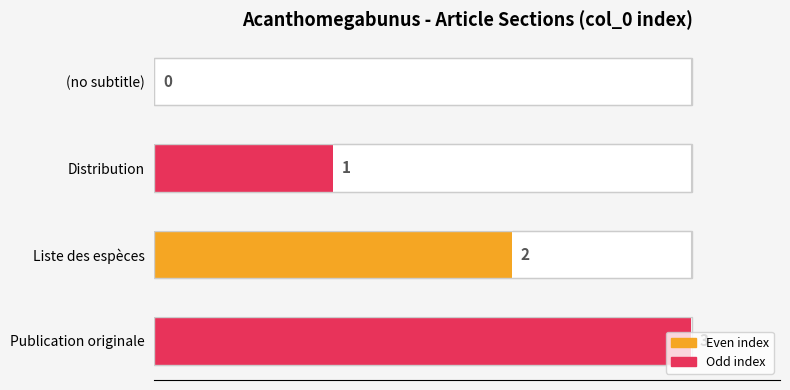

The value at Distribution is 1. True or false?

True